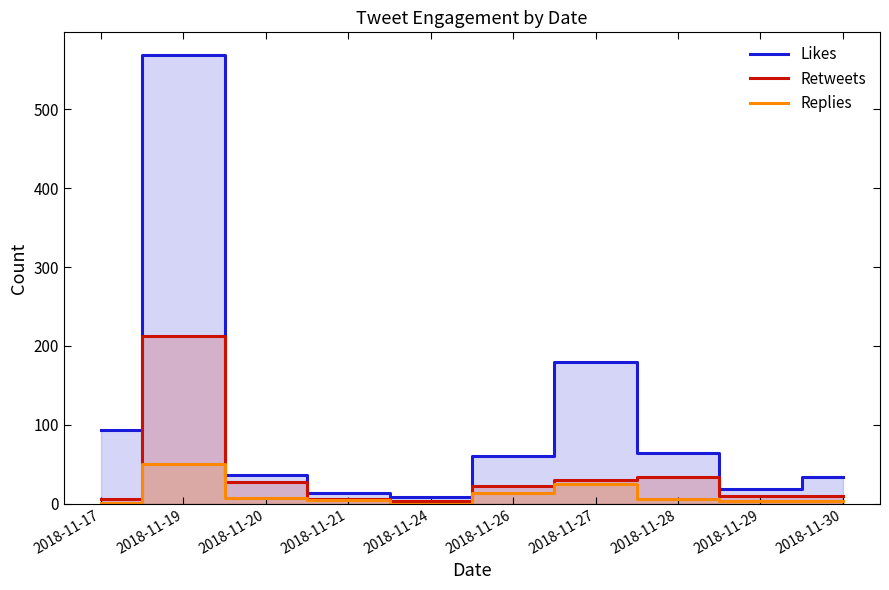

The Replies series shows 6 at 2018-11-28. True or false?

True